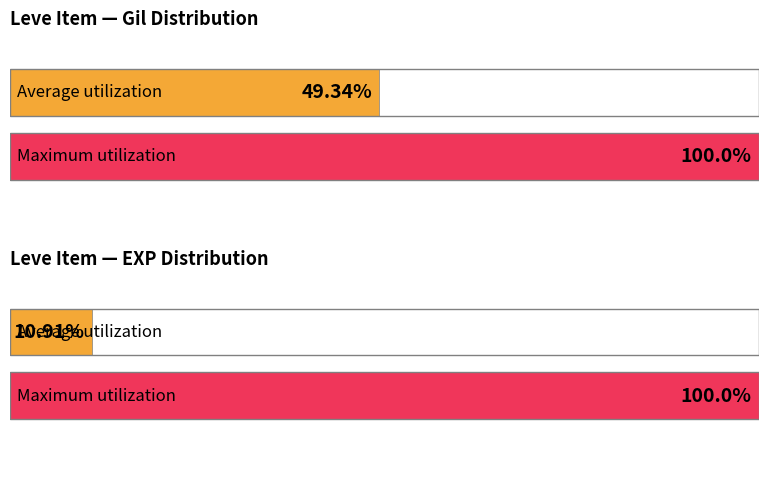

Does the chart contain stacked bars?

No